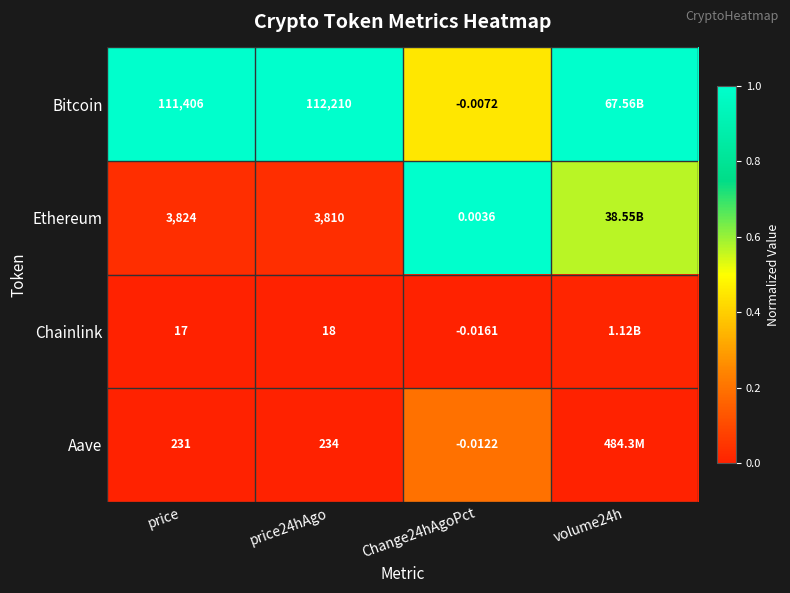

At Change24hAgoPct, list the series in order from largest to smallest.

Ethereum, Bitcoin, Aave, Chainlink